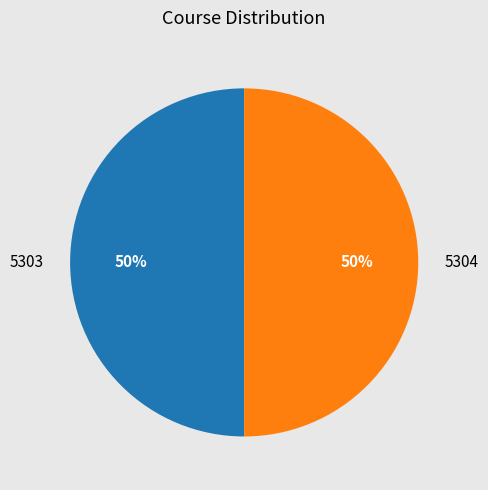

Approximately how many times larger is the value at 5303 compared to 5304?

1.0